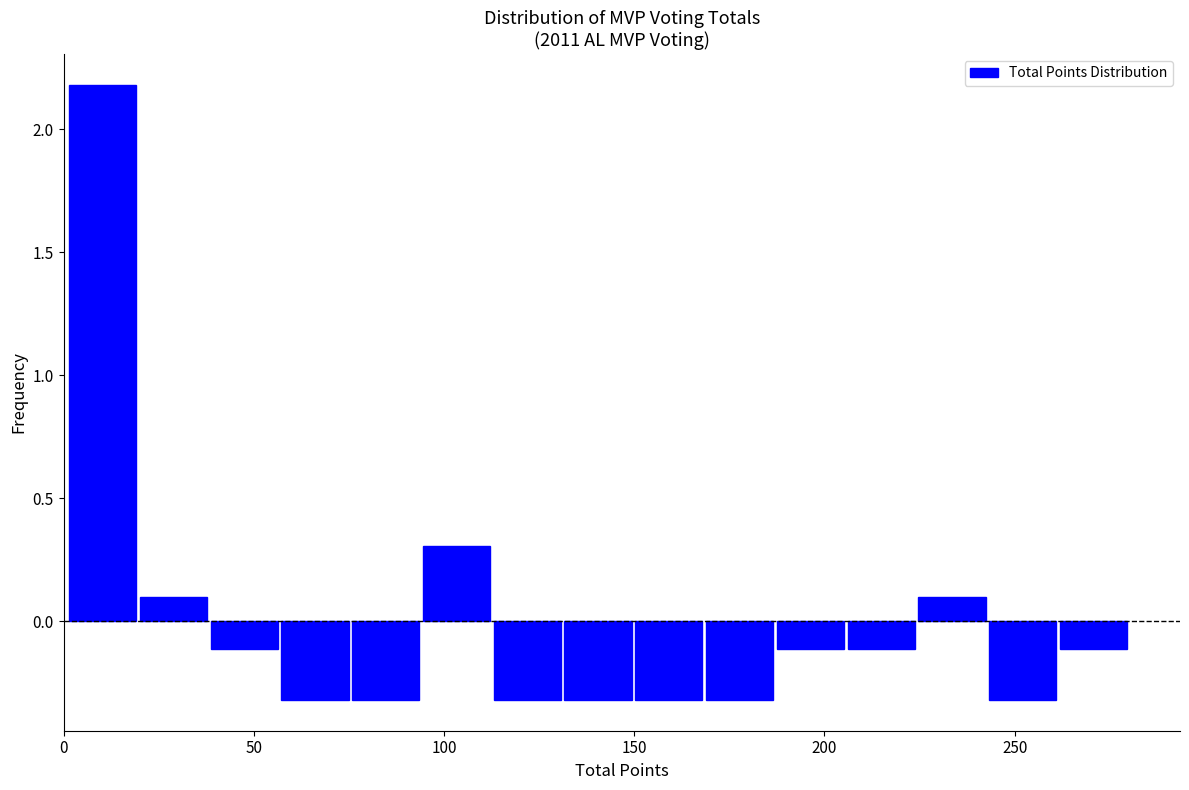

Read against the x-axis, roughly where is the centre of the tallest bar?

10